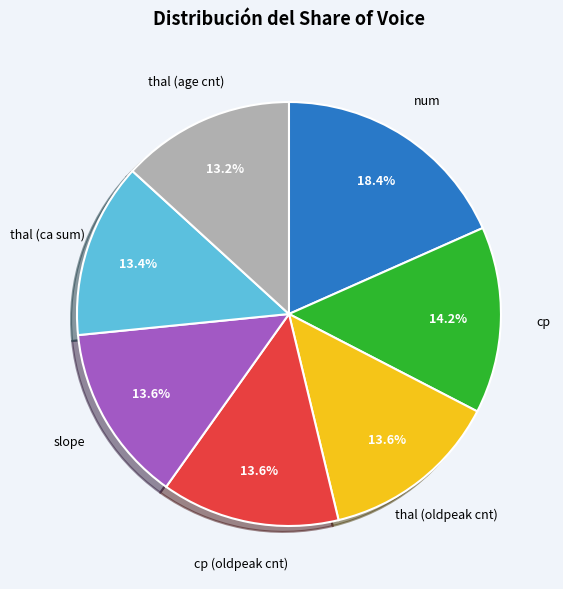

Approximately how many times larger is the value at thal (age cnt) compared to thal (oldpeak cnt)?

1.0